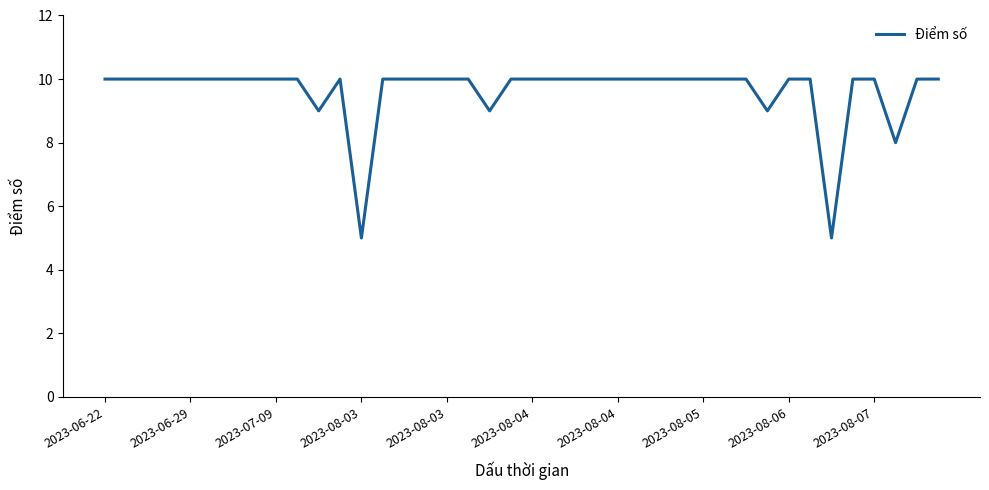

Reading right to left, list all the values displayed in this chart.

10	10	8	10	10	5	10	10	9	10	10	10	10	10	10	10	10	10	10	10	10	9	10	10	10	10	10	5	10	9	10	10	10	10	10	10	10	10	10	10